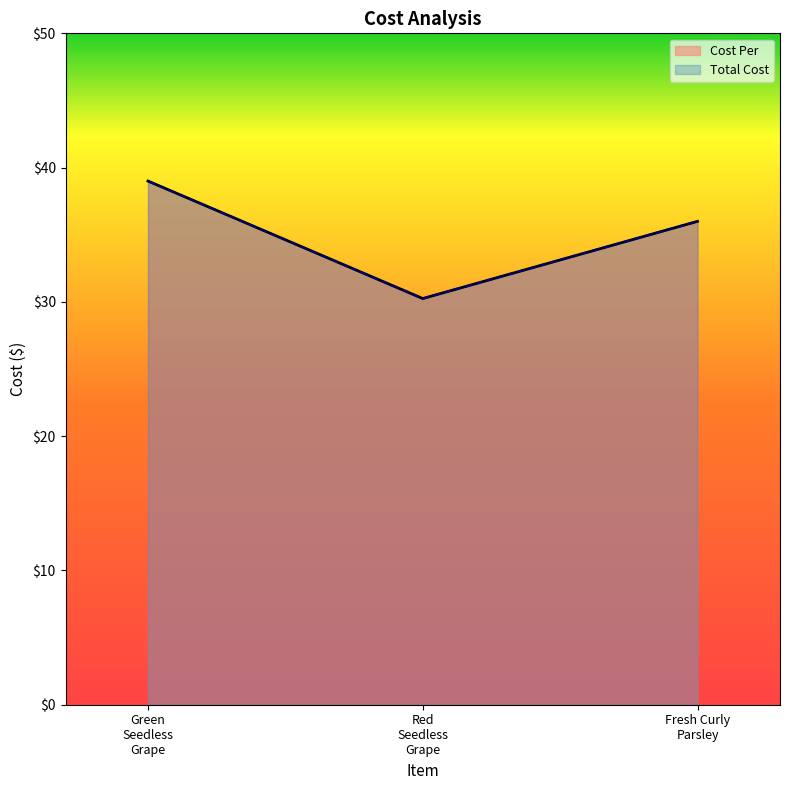

How many values in the Cost Per series exceed 36?

1